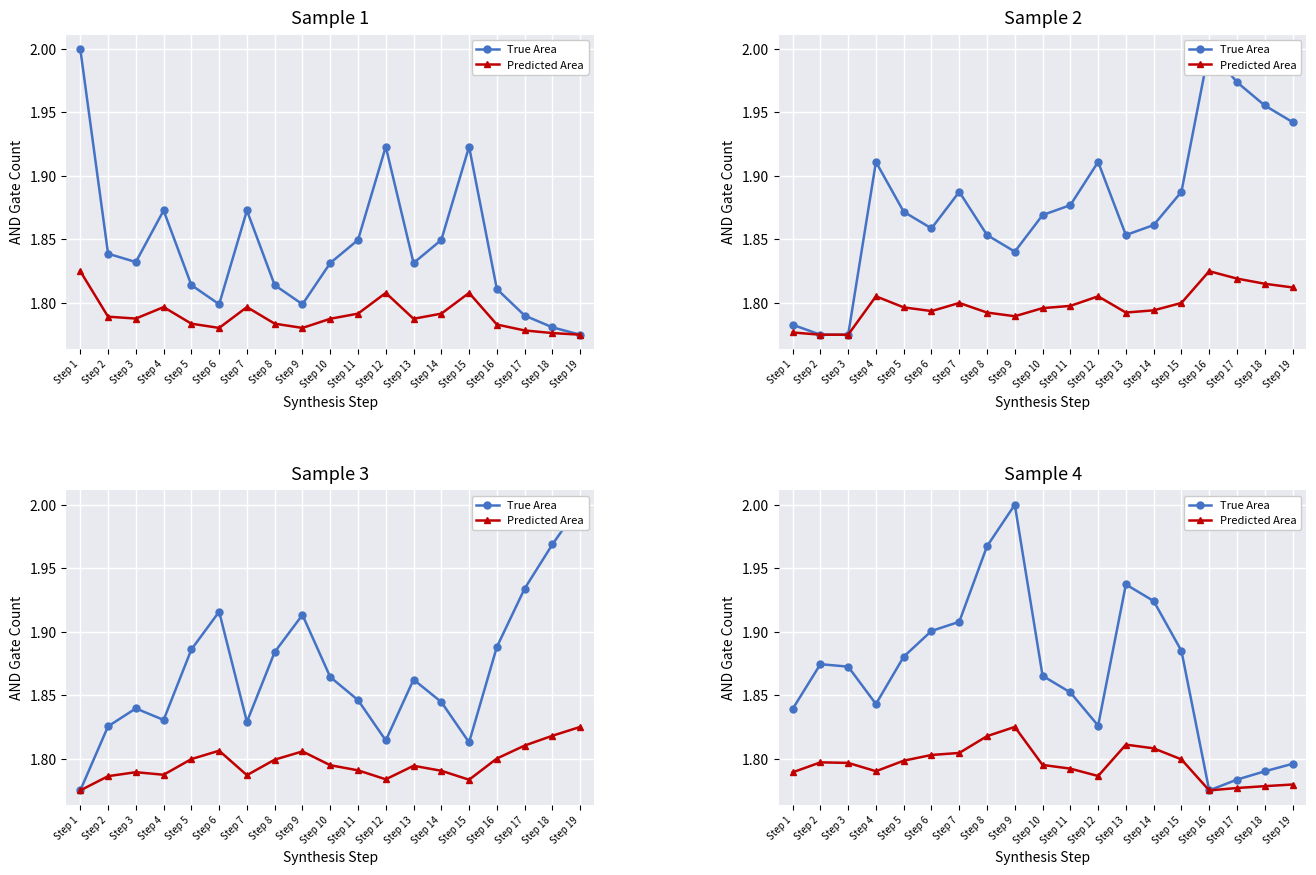

At which label is Predicted Area closest to 1?

Step 16